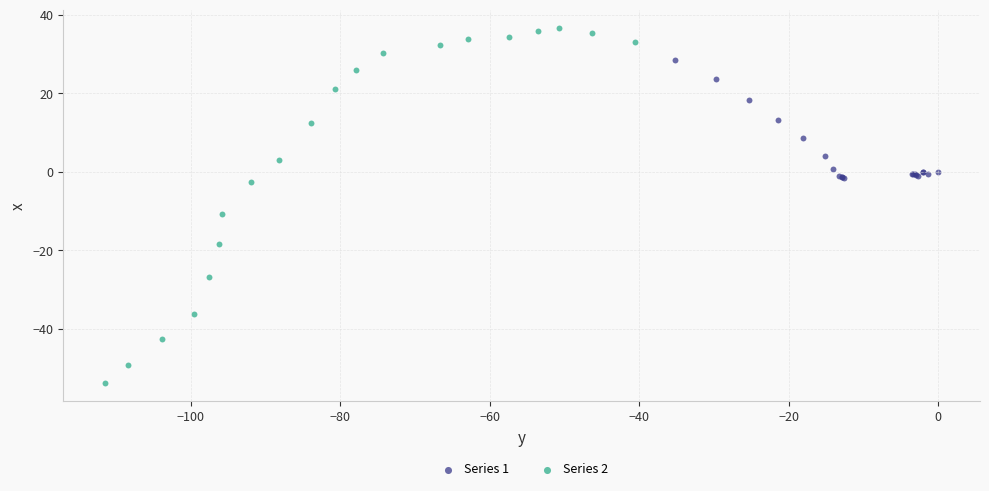

Which series reaches the maximum Y coordinate?

Series 2